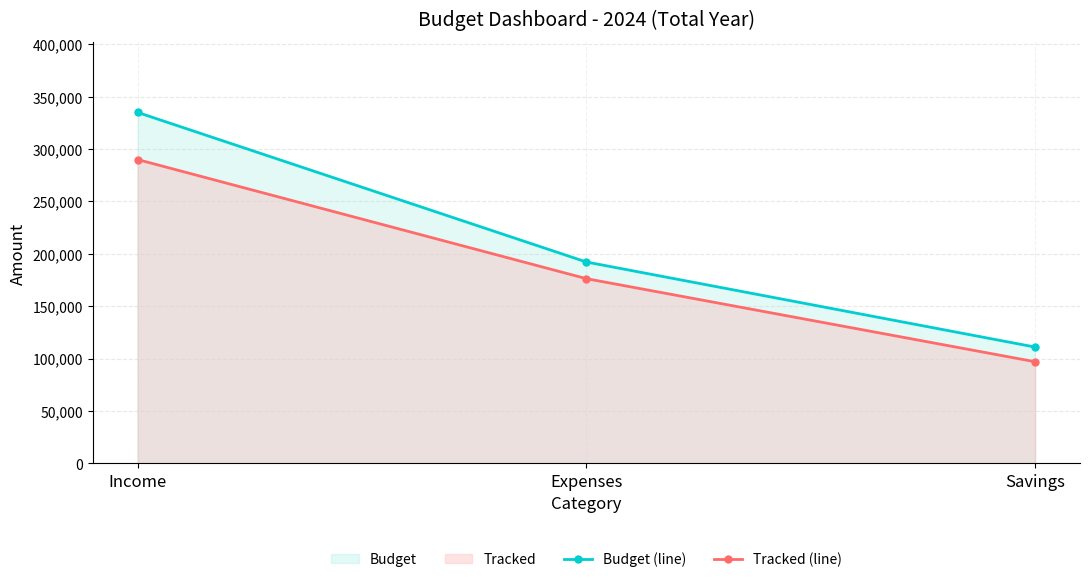

Reading left to right, list all the values displayed in this chart.

Budget (line): Income=335000	Expenses=192200	Savings=111000
Tracked (line): Income=290000	Expenses=176310	Savings=97000